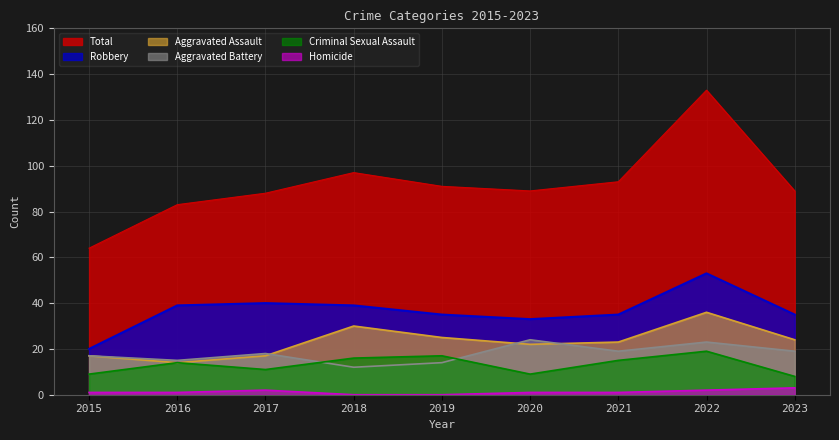

Between 2015 and 2020, which is larger?

2020